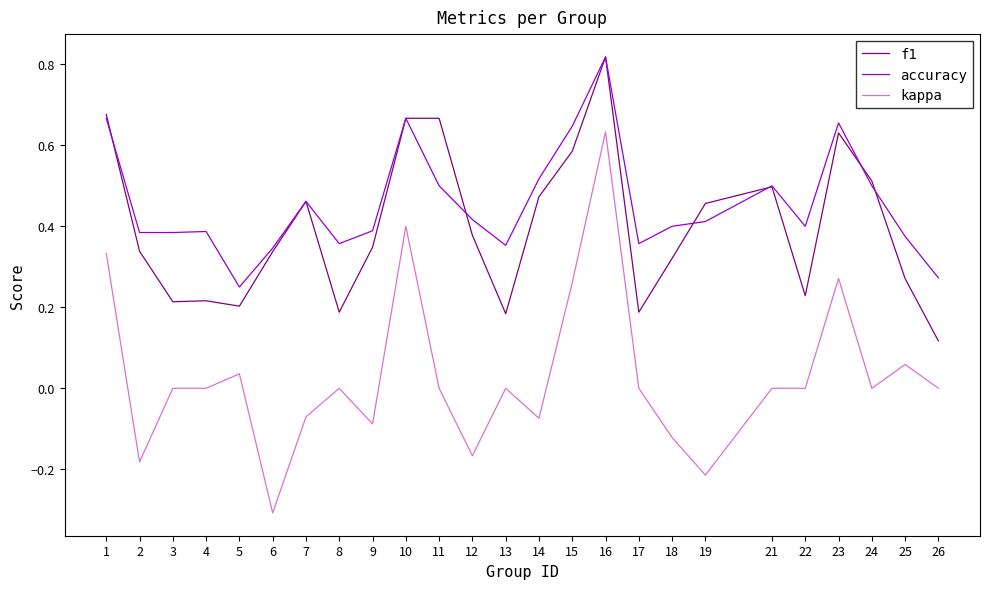

The value of accuracy at 16 is 0.4. True or false?

False